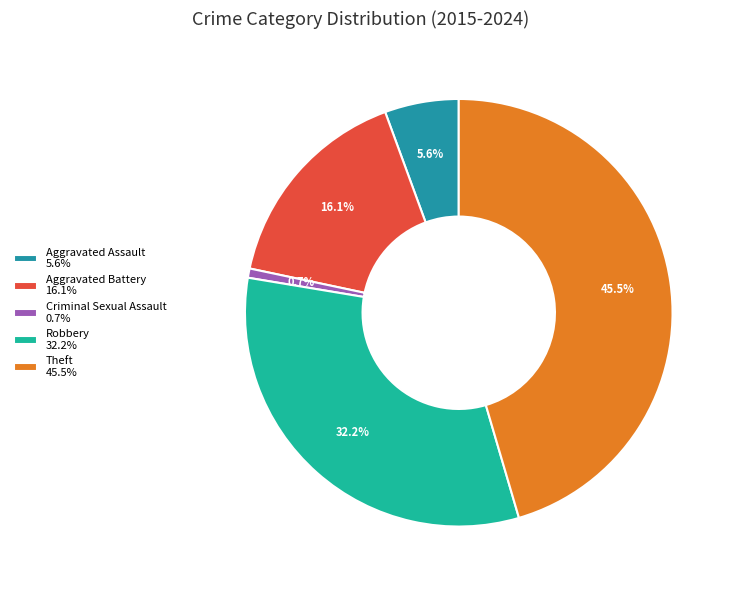

To the nearest percent, what is the average slice percentage?

20%